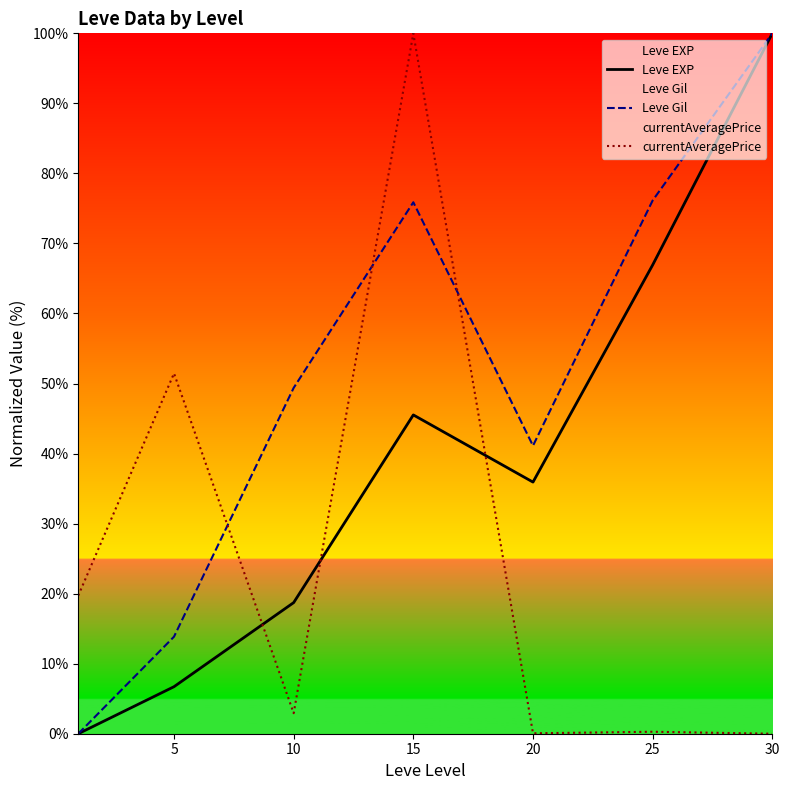

Where is the first local minimum for currentAveragePrice?

10